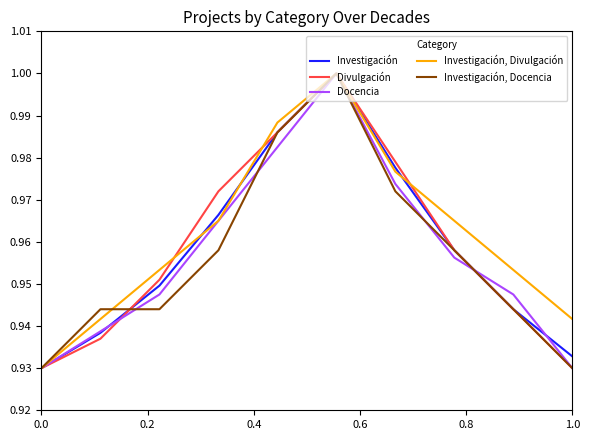

What are all the series names shown in the legend?

Investigación, Divulgación, Docencia, Investigación, Divulgación, Investigación, Docencia